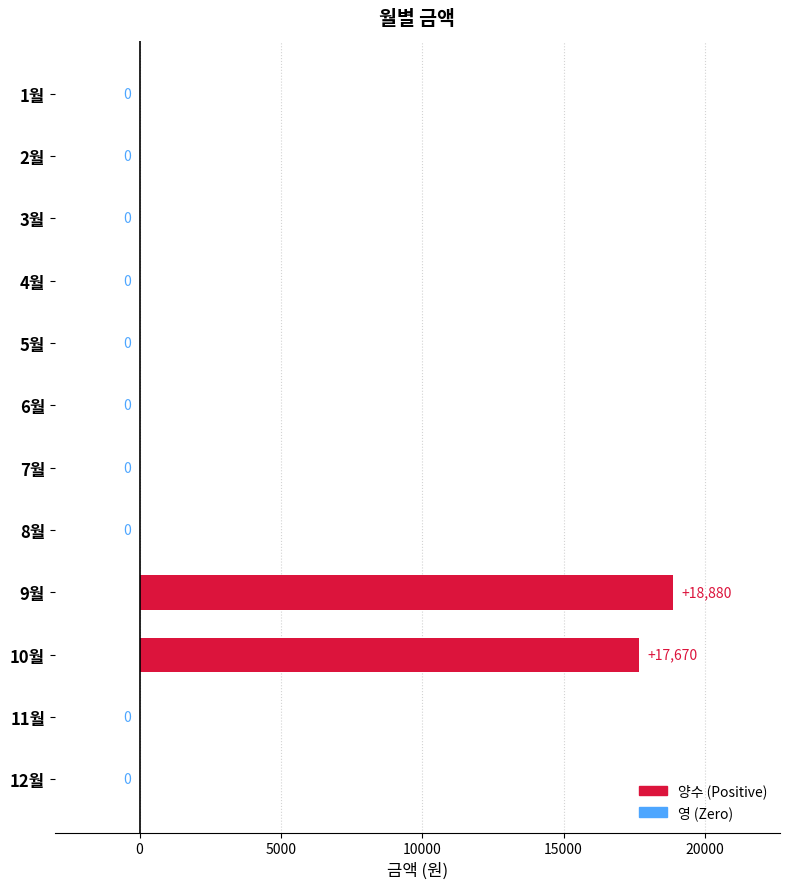

Does the chart contain stacked bars?

No